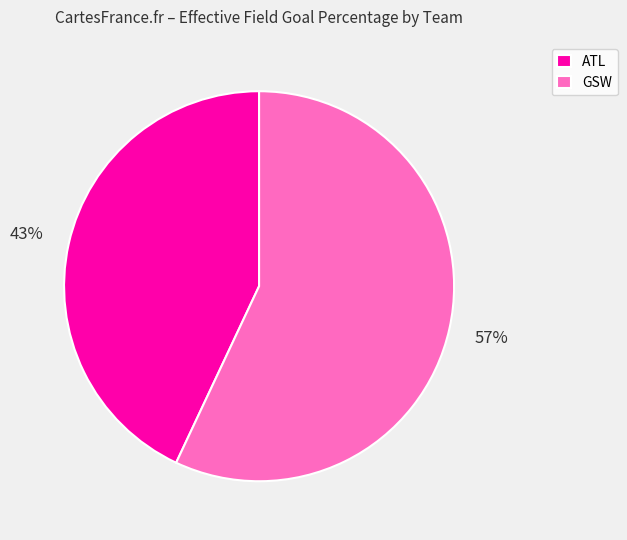

To the nearest percent, what percentage of the pie is ATL?

43%